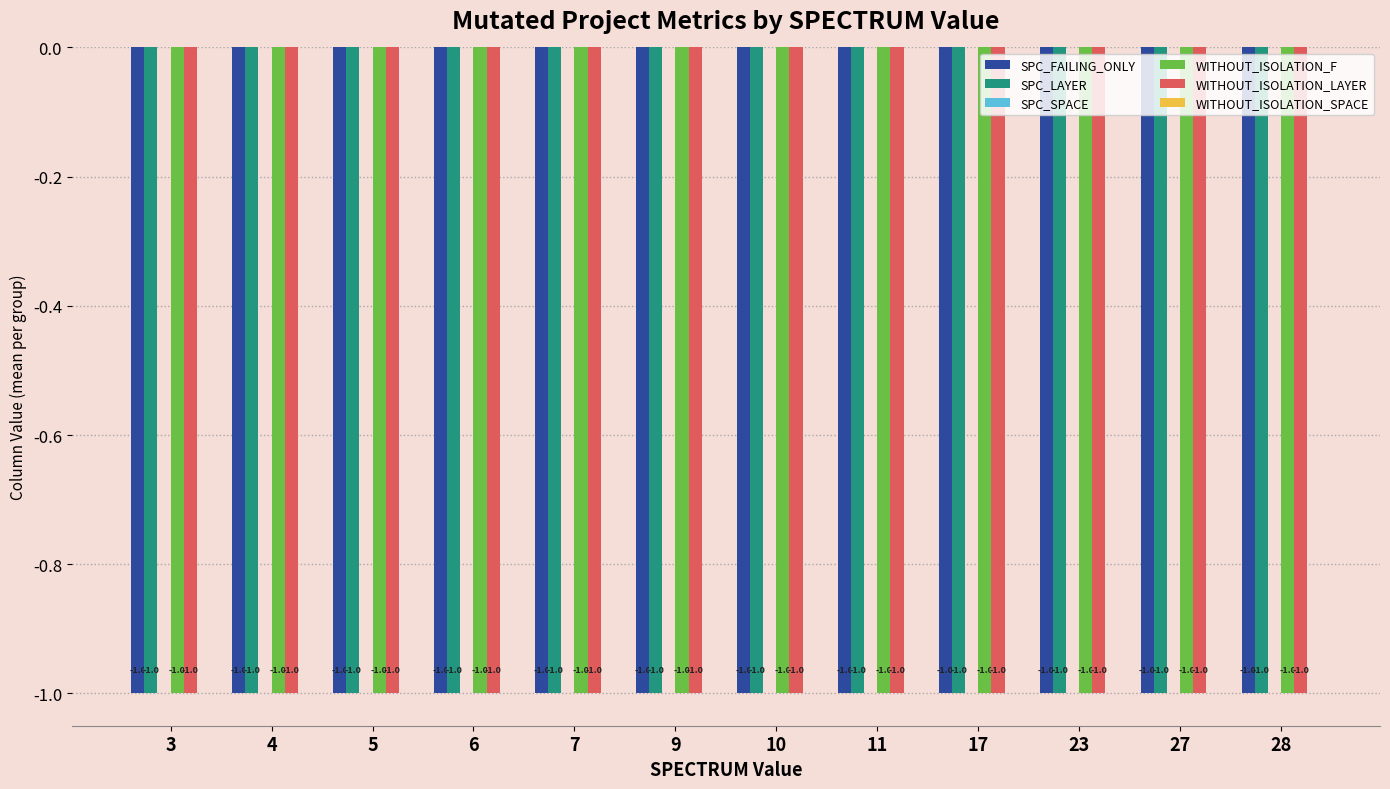

Reading left to right, transcribe all the data shown in this chart.

SPC_FAILING_ONLY: 3=-1	4=-1	5=-1	6=-1	7=-1	9=-1	10=-1	11=-1	17=-1	23=-1	27=-1	28=-1
SPC_LAYER: 3=-1	4=-1	5=-1	6=-1	7=-1	9=-1	10=-1	11=-1	17=-1	23=-1	27=-1	28=-1
SPC_SPACE: 3=0	4=0	5=0	6=0	7=0	9=0	10=0	11=0	17=0	23=0	27=0	28=0
WITHOUT_ISOLATION_F: 3=-1	4=-1	5=-1	6=-1	7=-1	9=-1	10=-1	11=-1	17=-1	23=-1	27=-1	28=-1
WITHOUT_ISOLATION_LAYER: 3=-1	4=-1	5=-1	6=-1	7=-1	9=-1	10=-1	11=-1	17=-1	23=-1	27=-1	28=-1
WITHOUT_ISOLATION_SPACE: 3=0	4=0	5=0	6=0	7=0	9=0	10=0	11=0	17=0	23=0	27=0	28=0